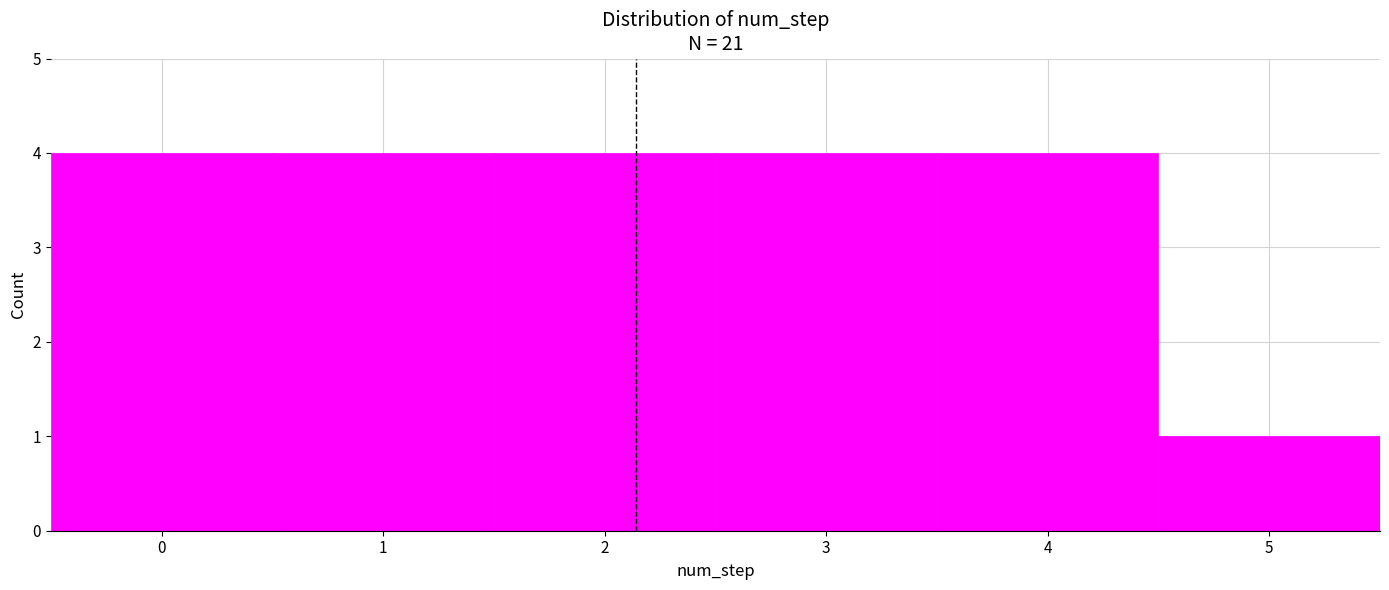

How tall is the bar that spans 0.5 to 1.5 on the x-axis? The values are not printed on the chart, so give them approximately, as read against the axis.

4